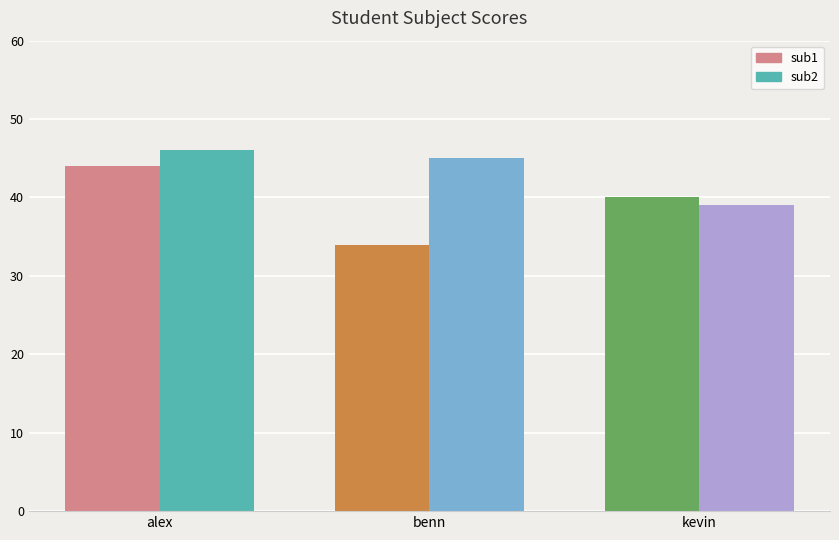

What is the difference between the highest and lowest values at kevin?

1